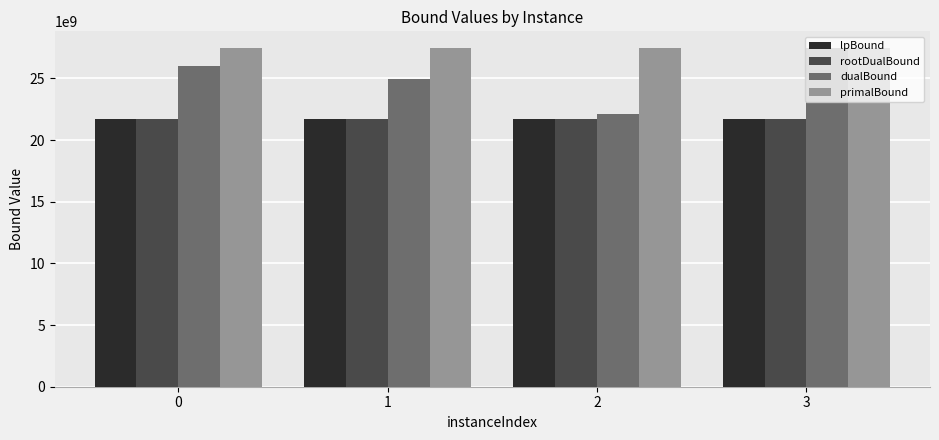

Which series has the largest range (max minus min)?

dualBound